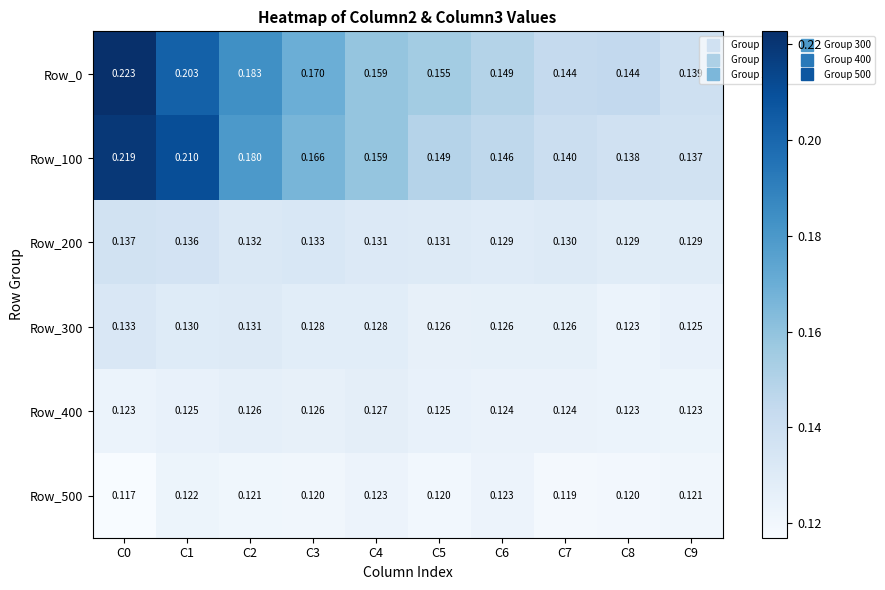

Is the value of Row_200 at C6 greater than the value of Row_400 at C0?

Yes